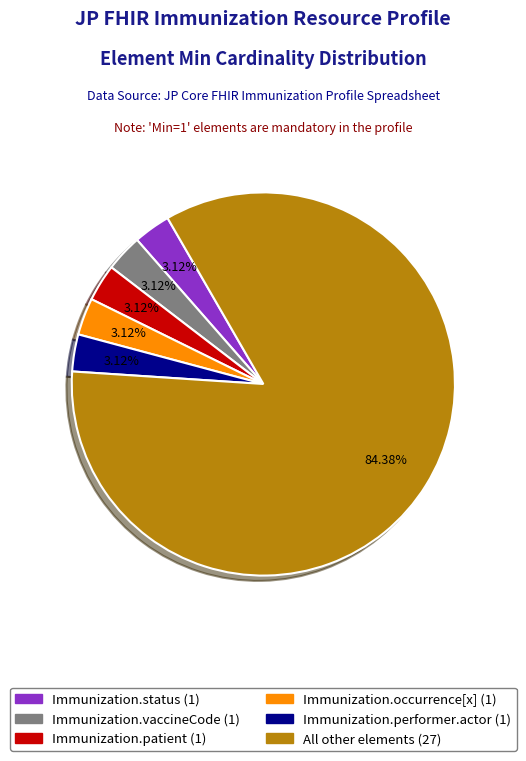

Is there a majority slice in this chart?

Yes